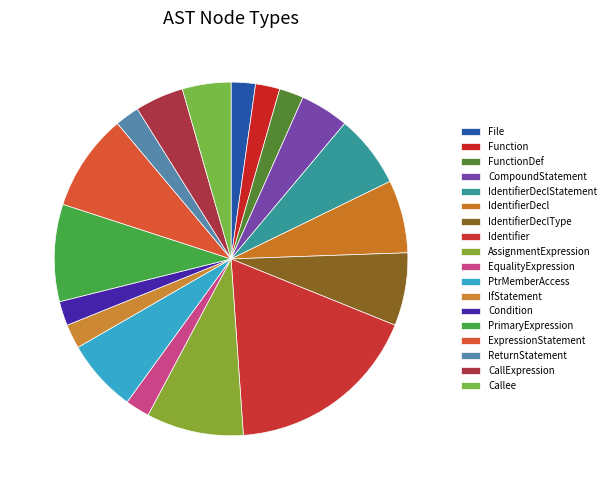

What is the ratio of the value at ExpressionStatement to the value at CallExpression?

2.0